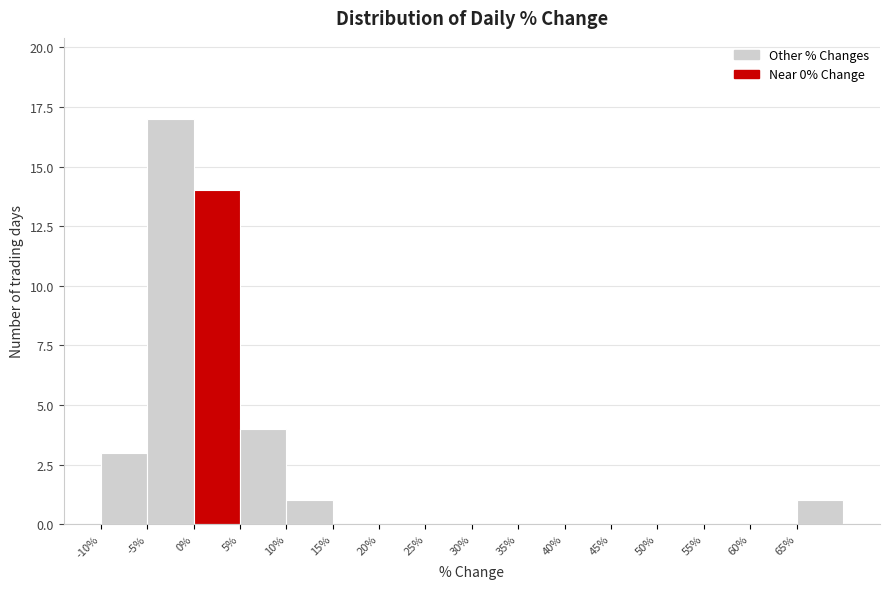

Reading left to right, list every bar in this chart as the range it spans on the x-axis followed by its height. The values are not printed on the chart, so give them approximately, as read against the axis.

-10 to -5: 3
-5 to 0: 17
0 to 5: 14
5 to 10: 4
10 to 15: 1
15 to 20: 0
20 to 25: 0
25 to 30: 0
30 to 35: 0
35 to 40: 0
40 to 45: 0
45 to 50: 0
50 to 55: 0
55 to 60: 0
60 to 65: 0
65 to 70: 1